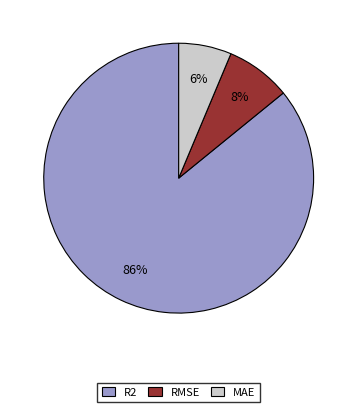

What percentage is the MAE slice, to the nearest percent?

6%